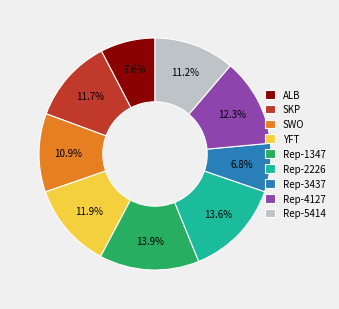

What percentage is NOT represented by Rep-4127?

87.7%